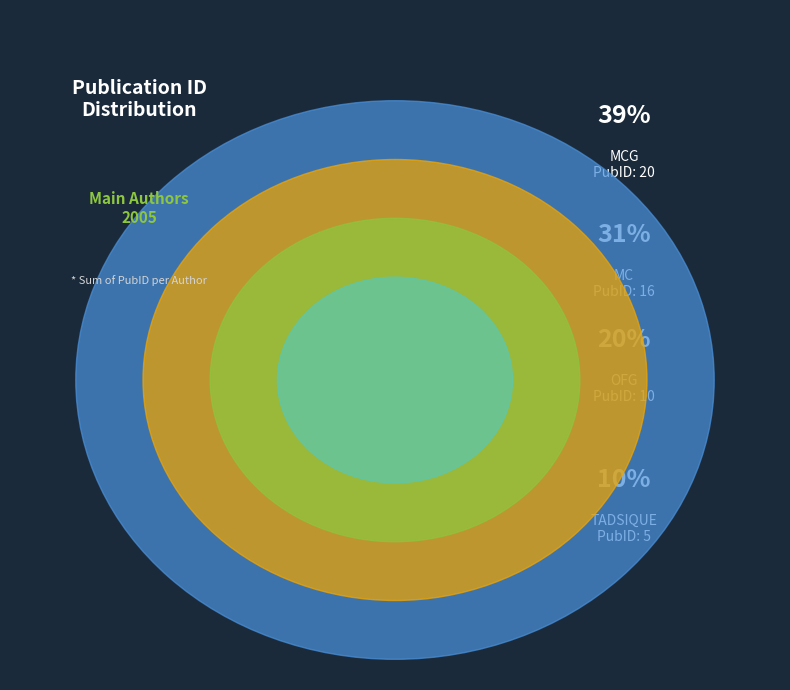

Is it true that MC is 31% of the pie?

True